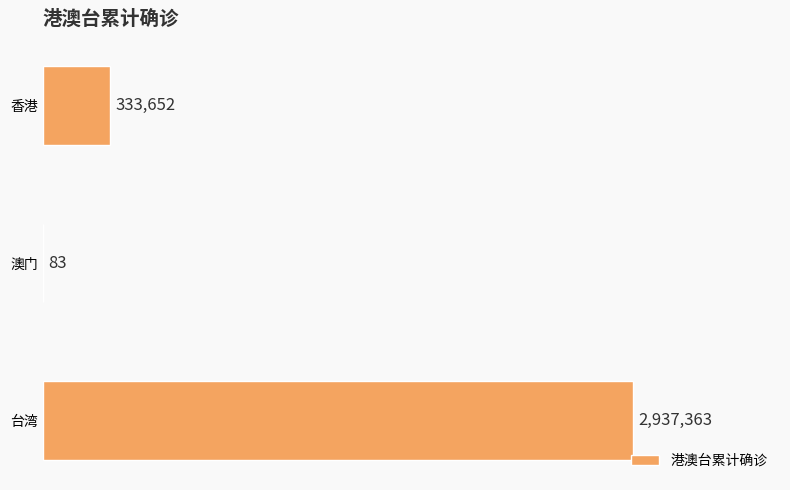

What is the difference between the maximum and minimum values?

2937280